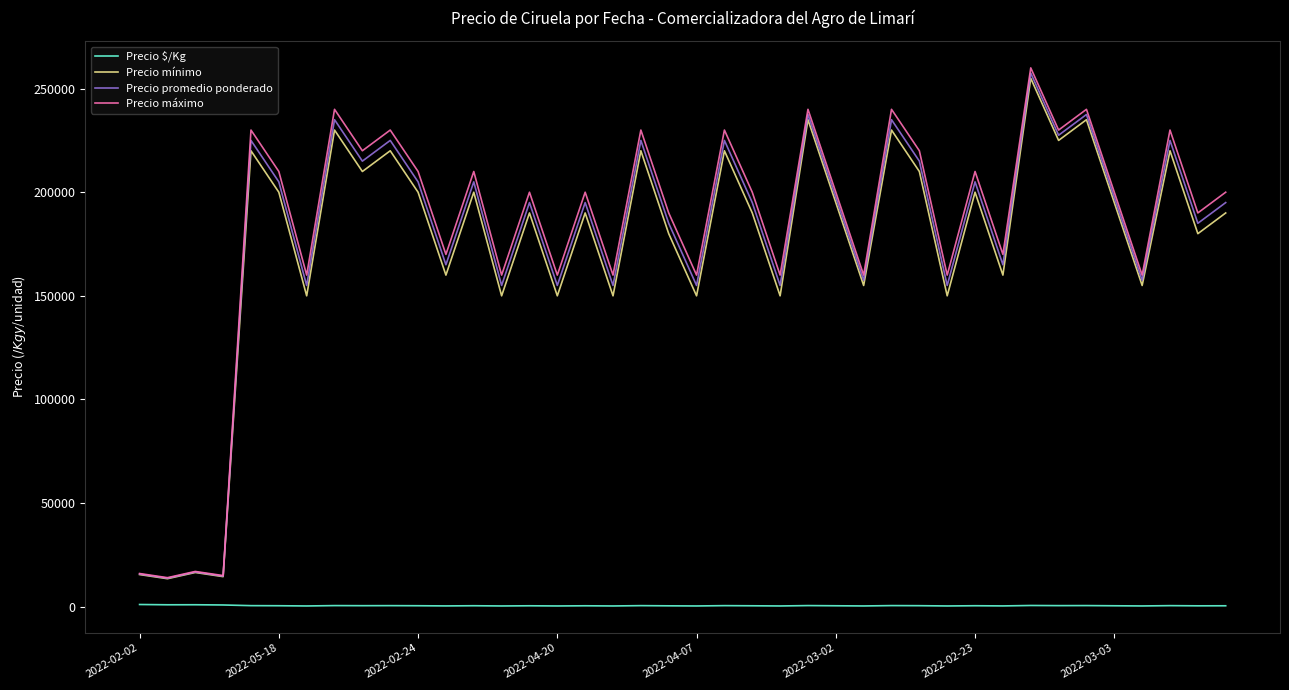

At how many categories does at least one series exceed 20523?

36